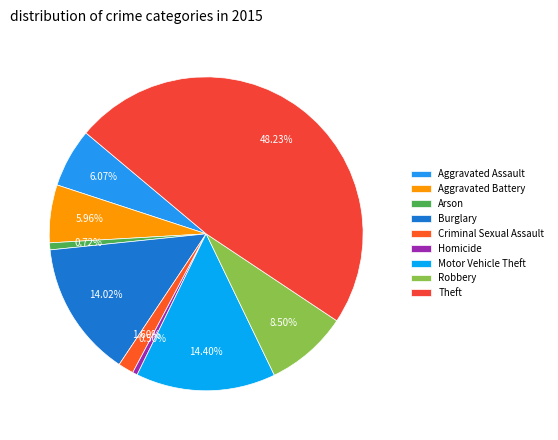

Count the number of slices in the pie.

9